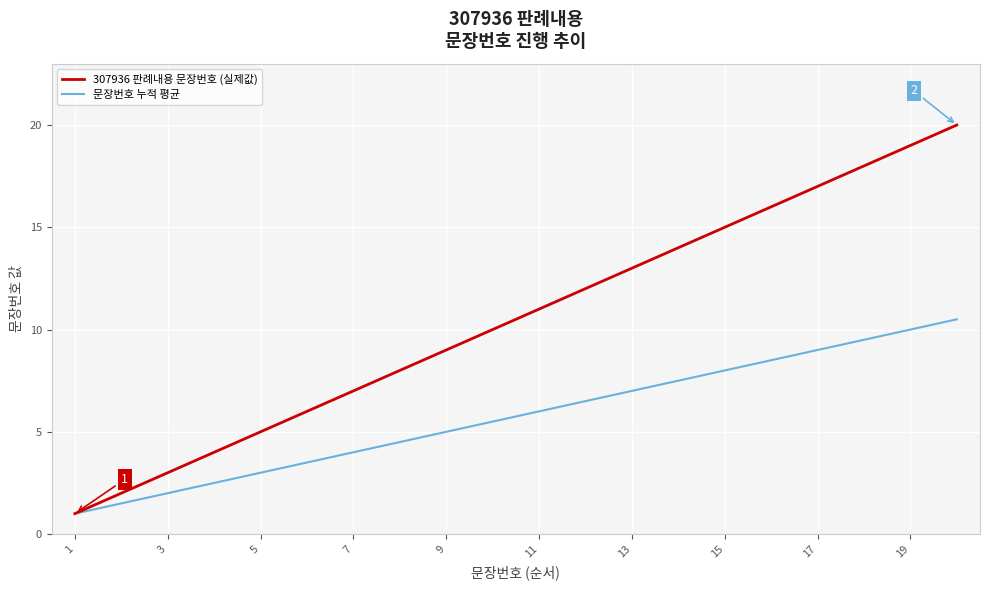

Which series has the largest range (max minus min)?

307936 판례내용 문장번호 (실제값)